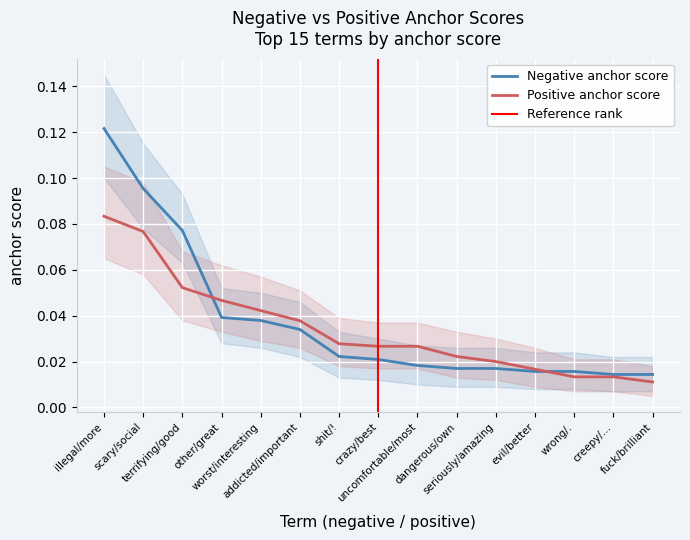

What is the label of the 14th point from the left?

creepy/…